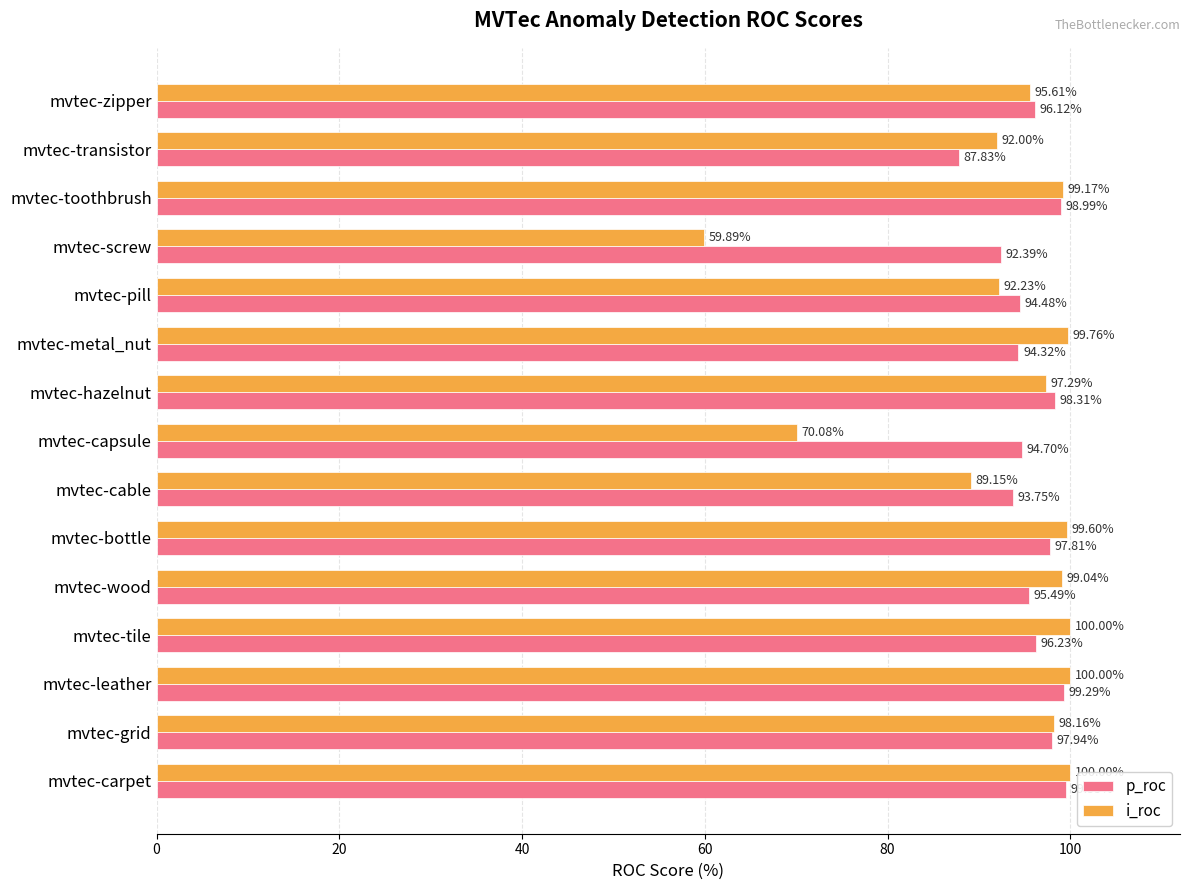

Which series has the largest range (max minus min)?

i_roc